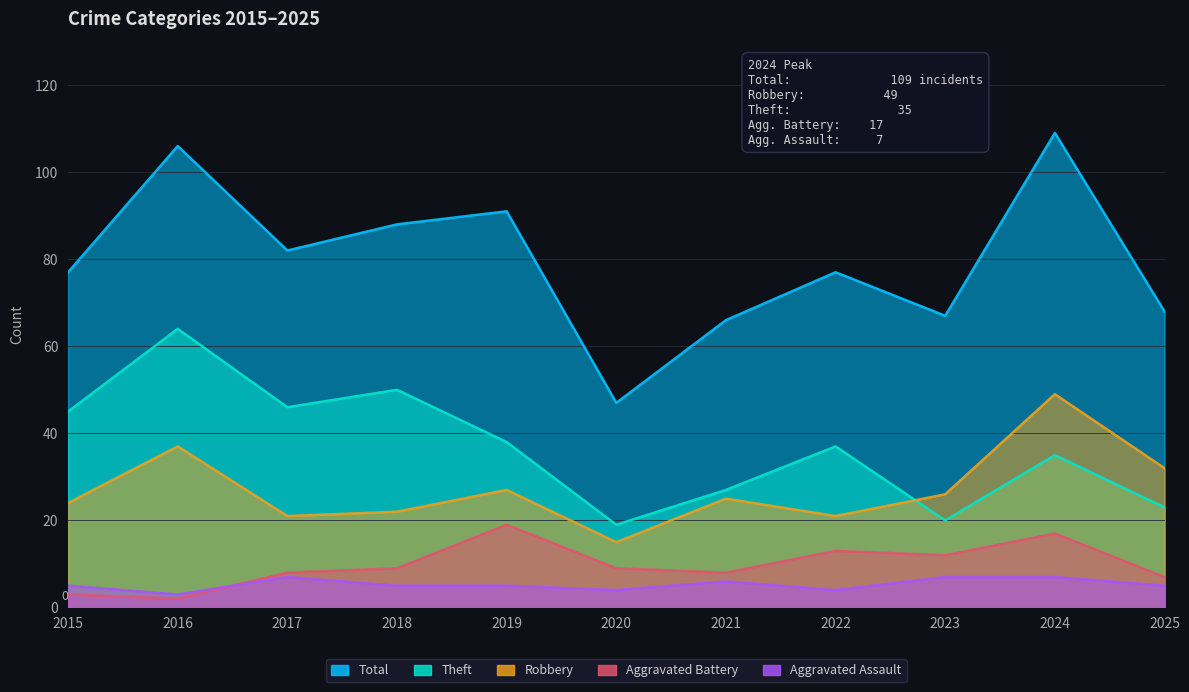

Does the chart display data point markers on the line(s)?

No